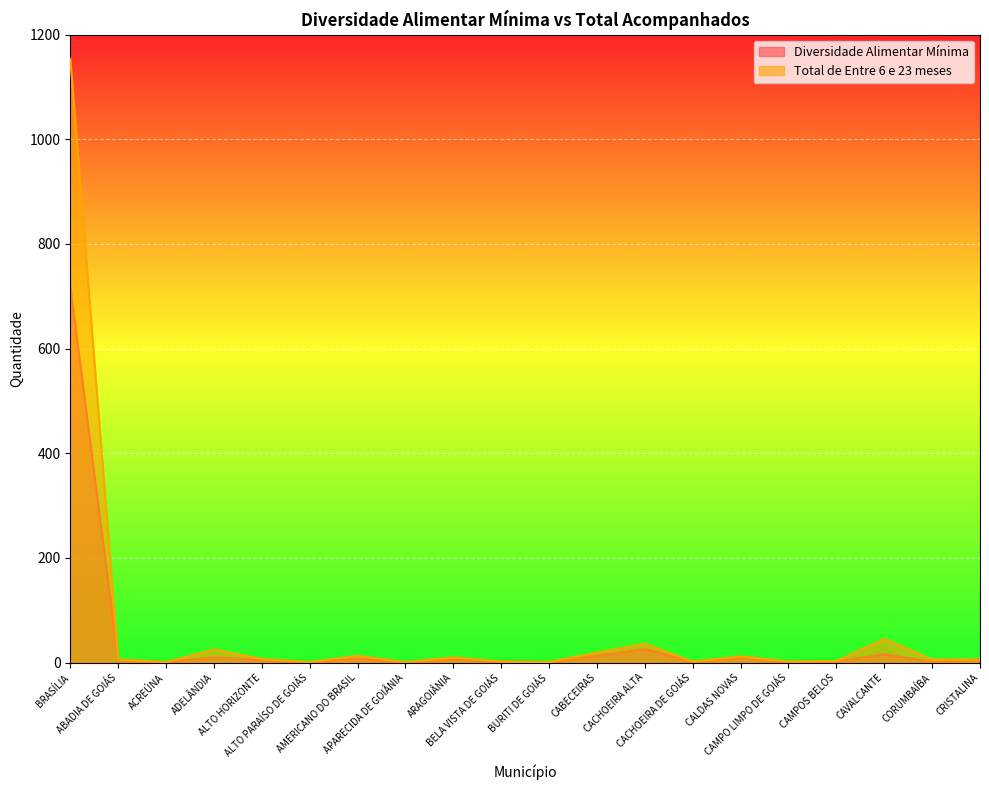

In Diversidade Alimentar Mínima, how many points are lower than both neighbors (excluding endpoints)?

7